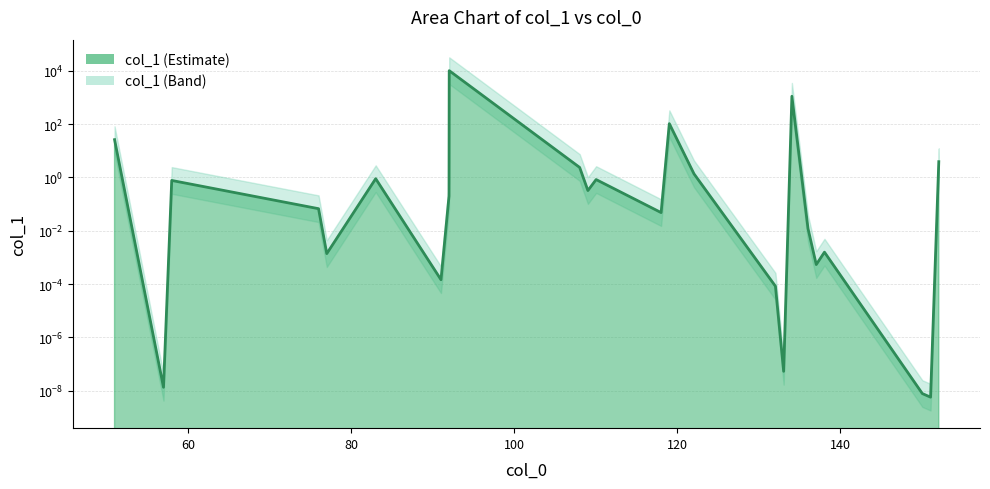

Does the chart display data point markers on the line(s)?

No